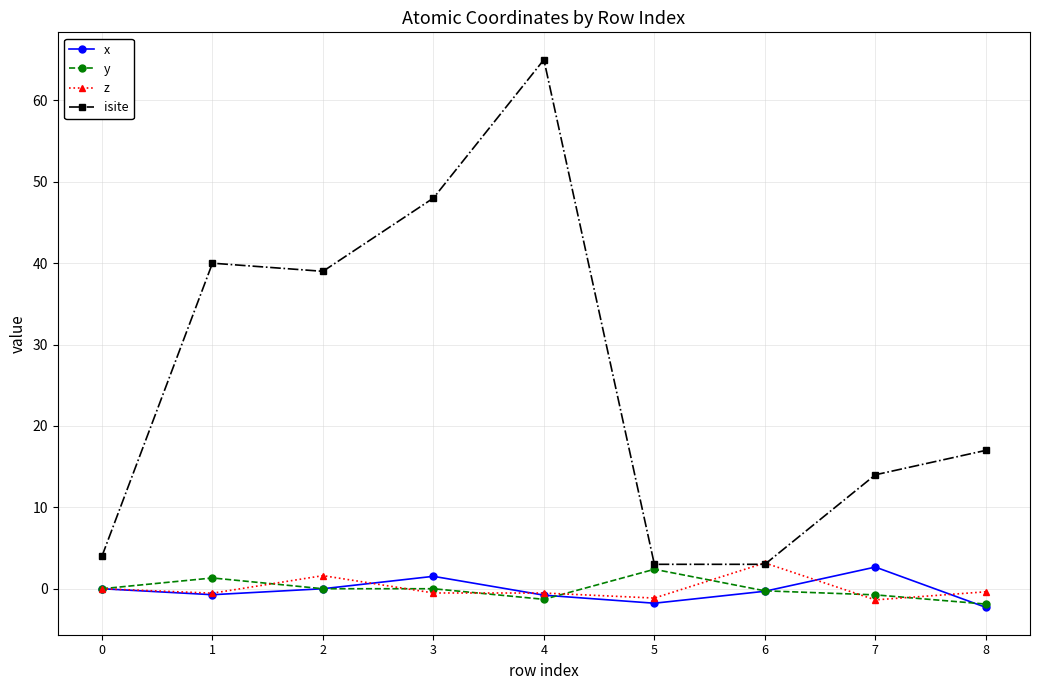

True or false: isite has more than 2 interior local peaks.

False